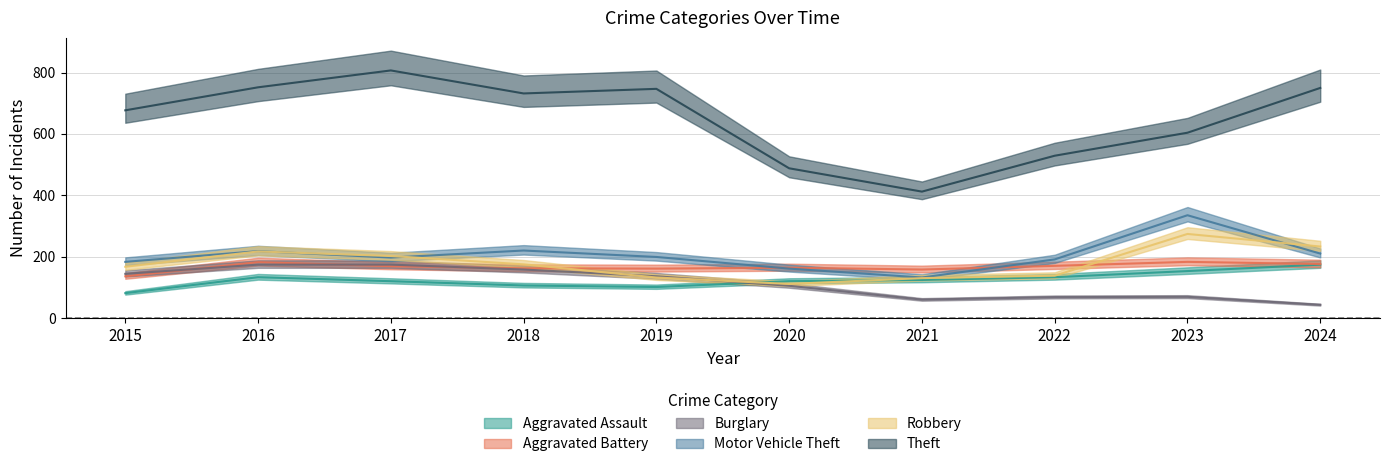

How many interior local valleys does the Motor Vehicle Theft series have?

2